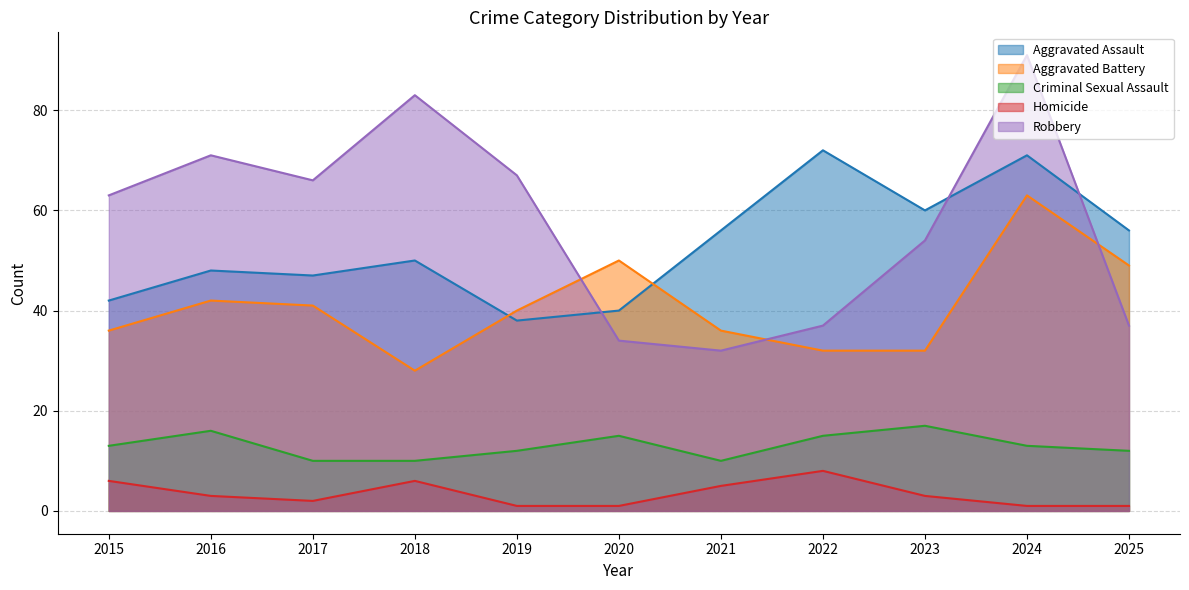

At which category is the sum across all series the highest?

2024